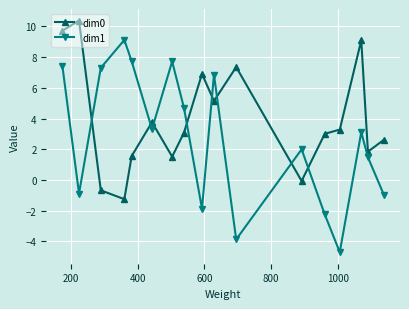

List the series in order of their overall mean, highest first.

dim0, dim1